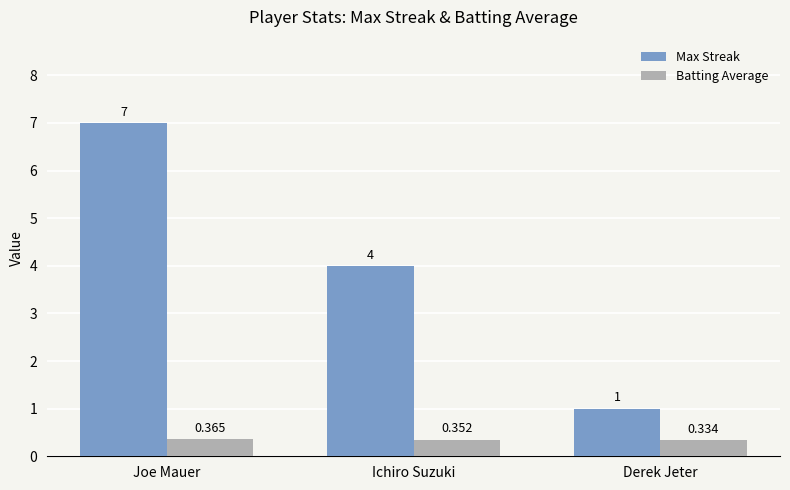

What is the sum of the Batting Average values at Ichiro Suzuki and Joe Mauer?

0.7